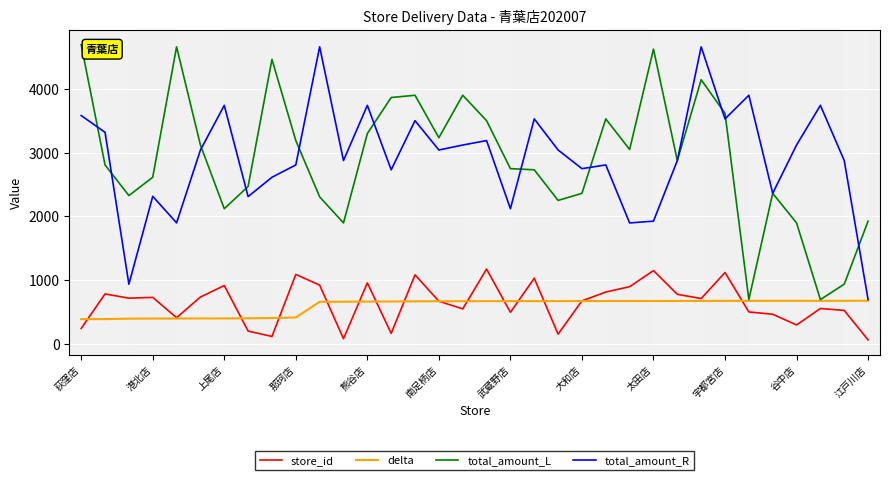

True or false: total_amount_R and store_id cross at least once.

False